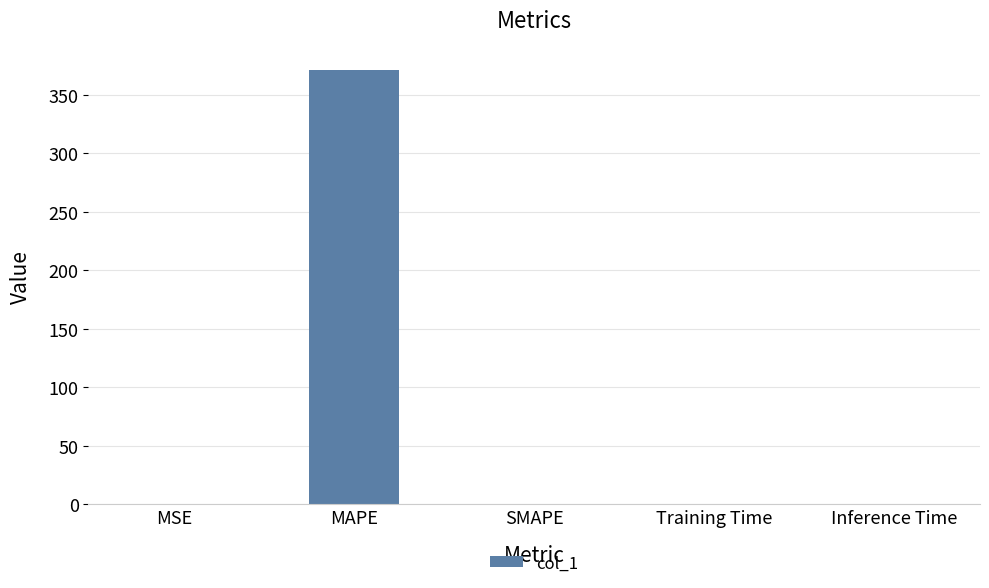

What is the sum of all values?

371.5